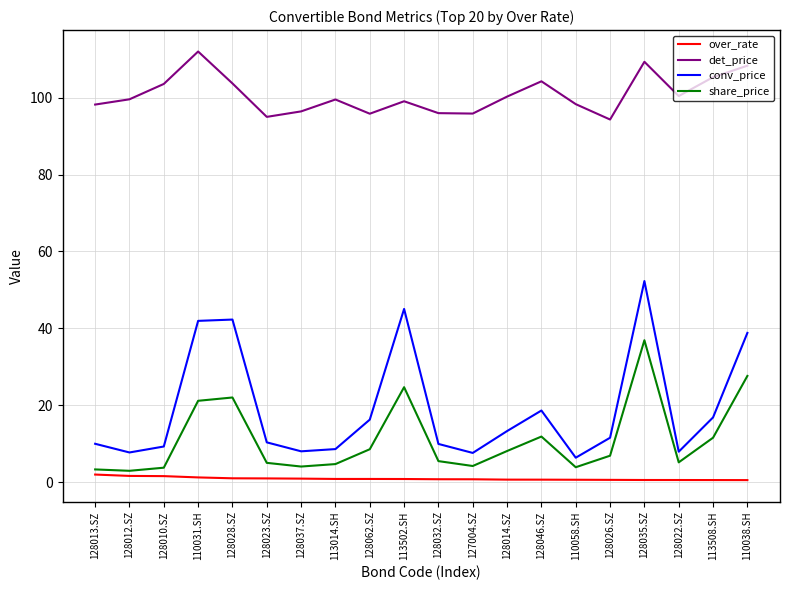

List the series in order of their peak value, highest first.

det_price, conv_price, share_price, over_rate